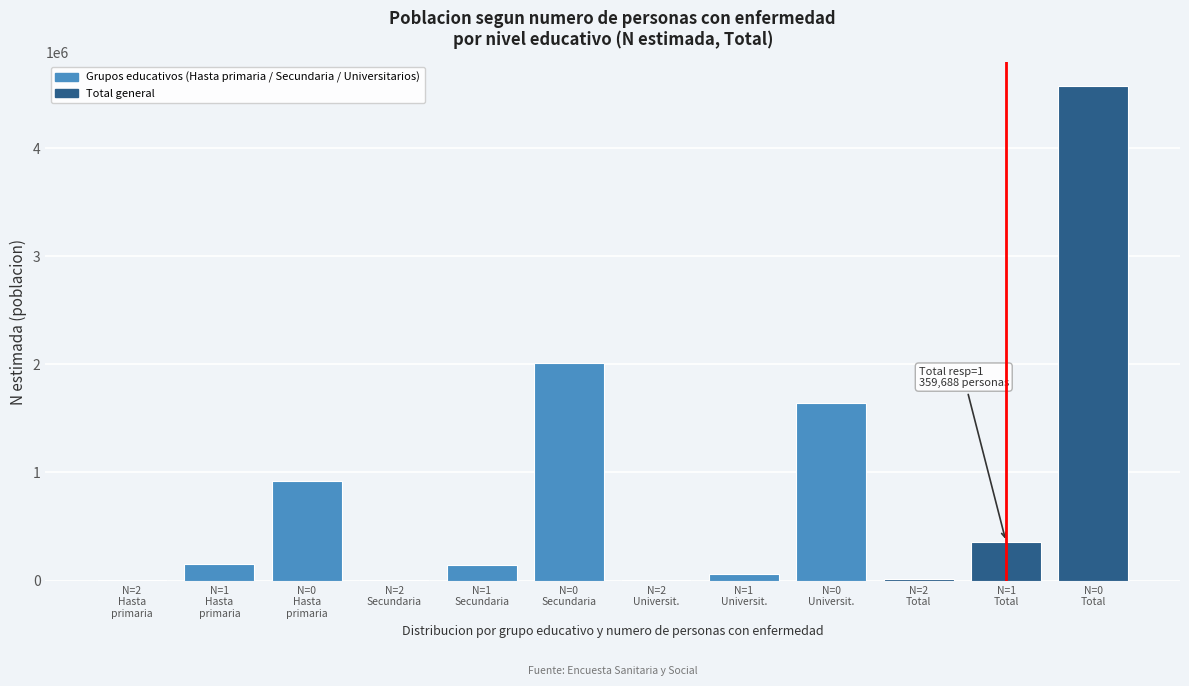

What is the maximum value shown in the chart?

4568085